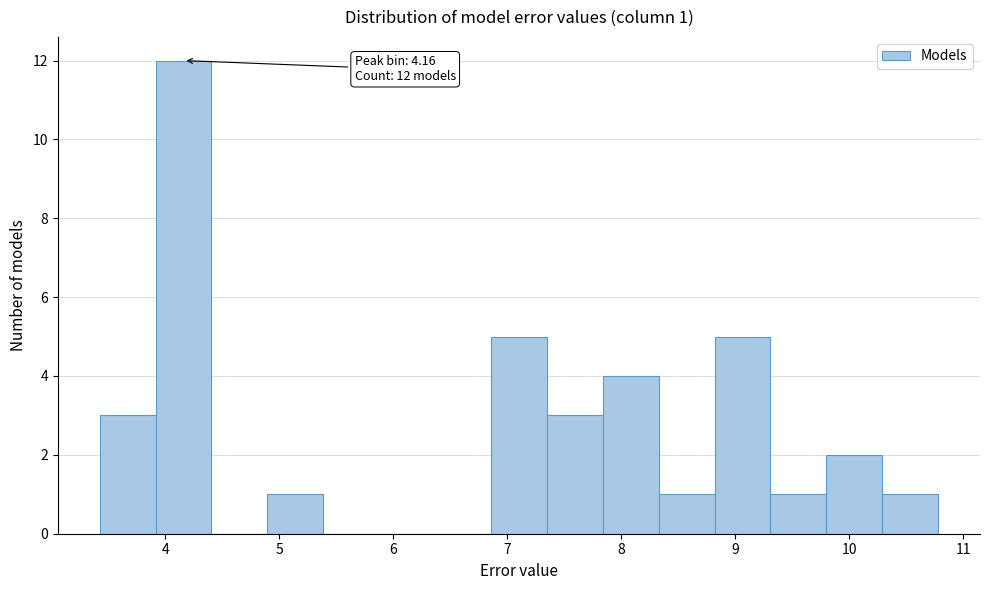

Which range on the x-axis has the tallest bar?

3.9 to 4.4